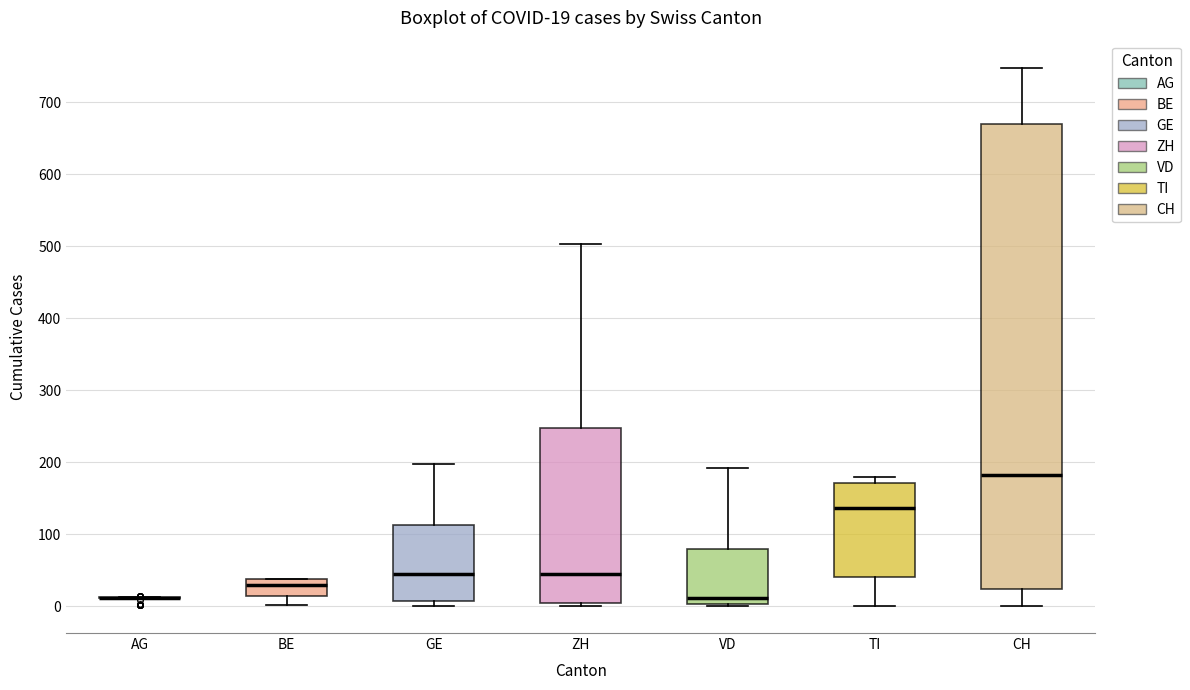

Which box is the tallest, from its lower edge to its upper edge?

CH